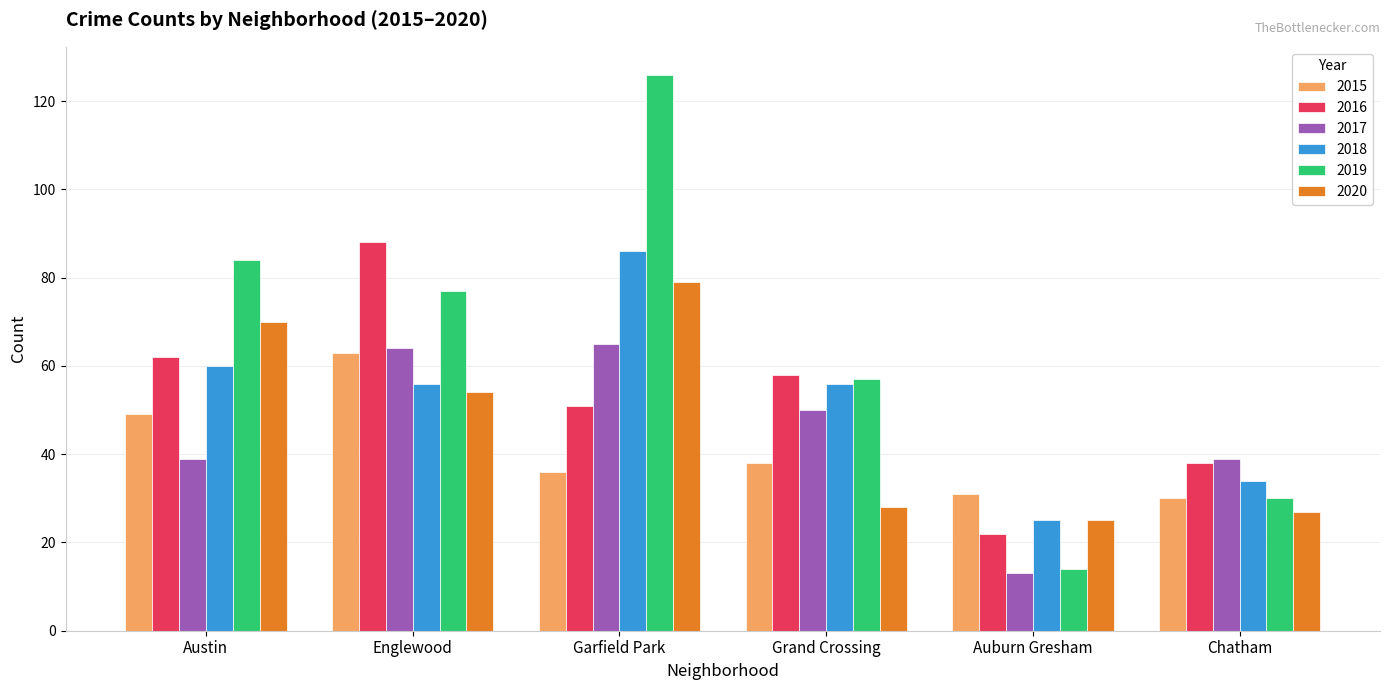

Which series changed the most between Englewood and Chatham?

2016